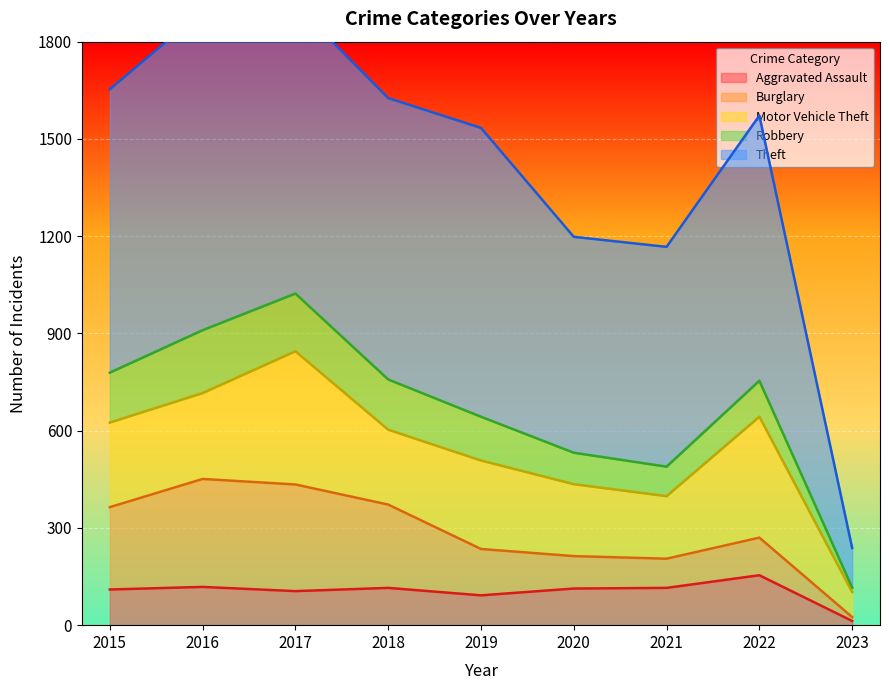

Count the number of categories in the chart.

9